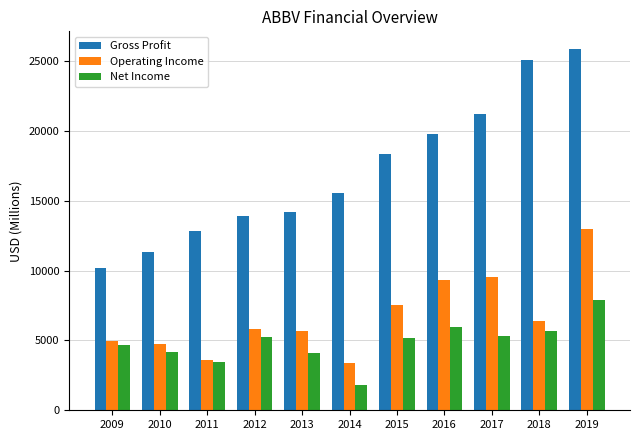

What is the difference between the maximum and minimum values in the Net Income series?

6108.0